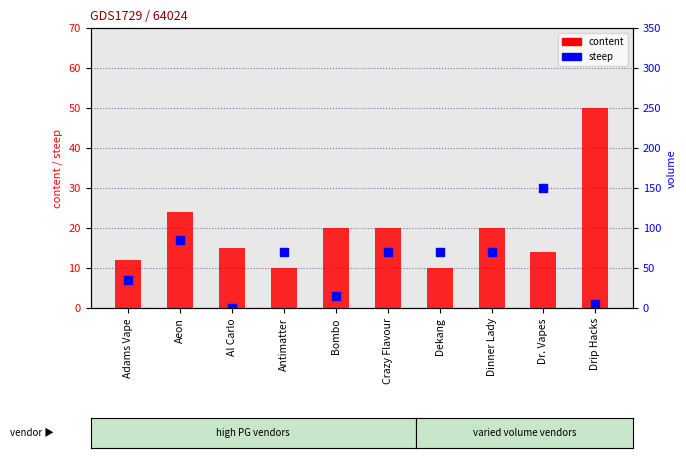

What are all the series names shown in the legend?

content, steep